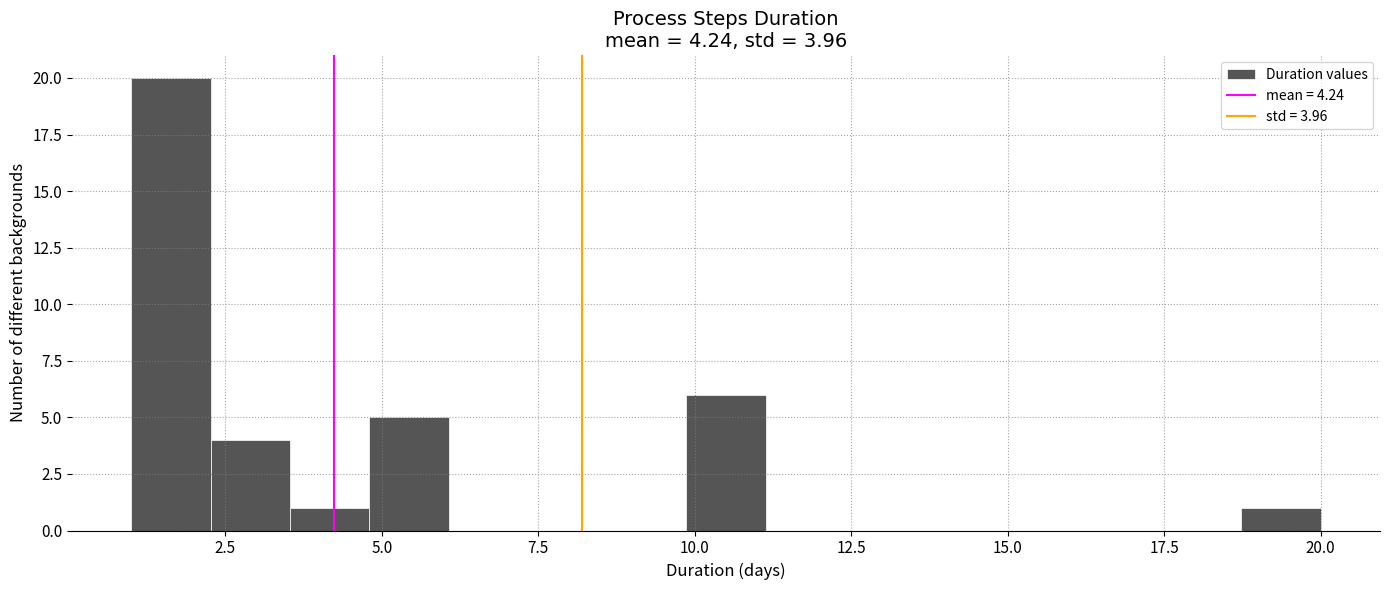

Read against the x-axis, roughly where is the centre of the tallest bar?

1.5